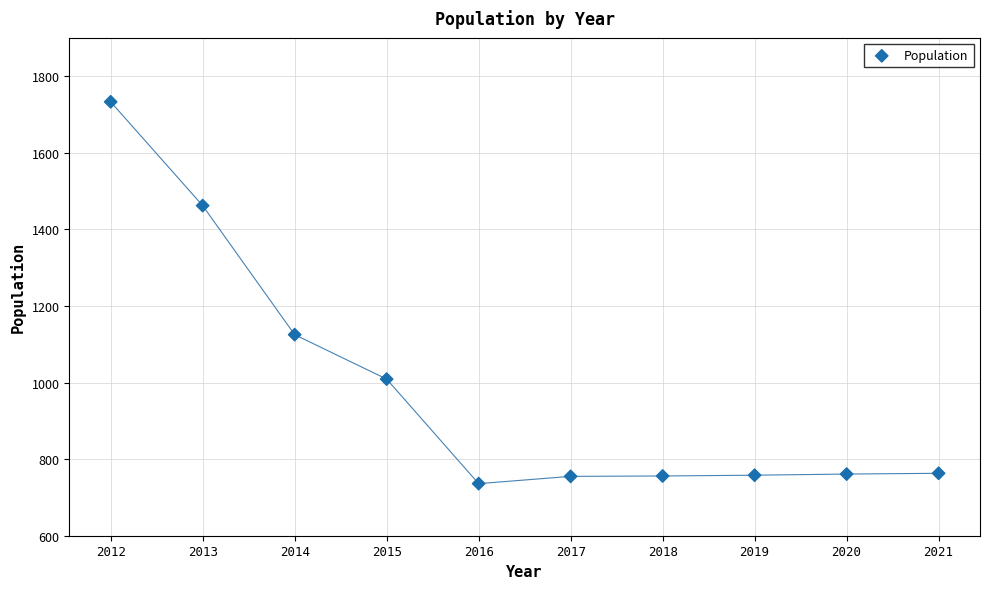

What Y value in the scatter plot is closest to 1234?

1125